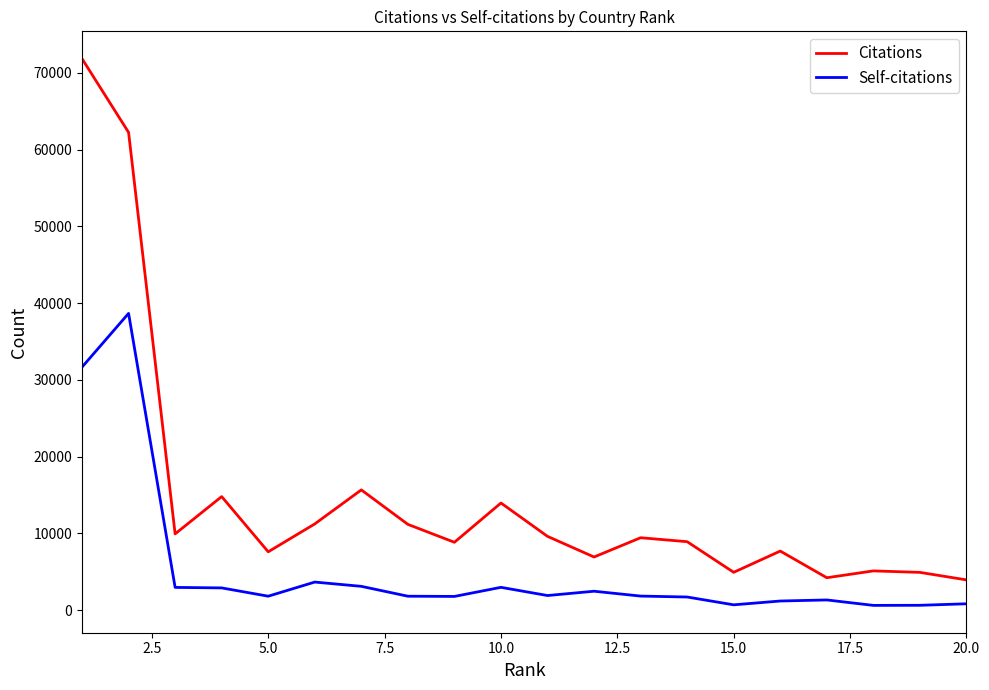

What is the sum of all Self-citations values?

104260